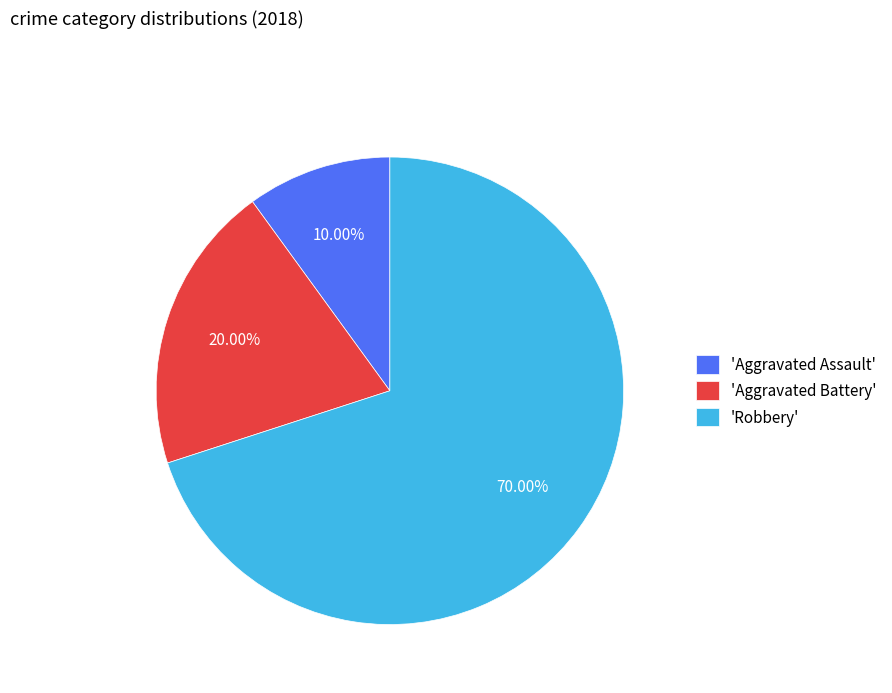

Rank the categories by value from highest to lowest.

'Robbery', 'Aggravated Battery', 'Aggravated Assault'